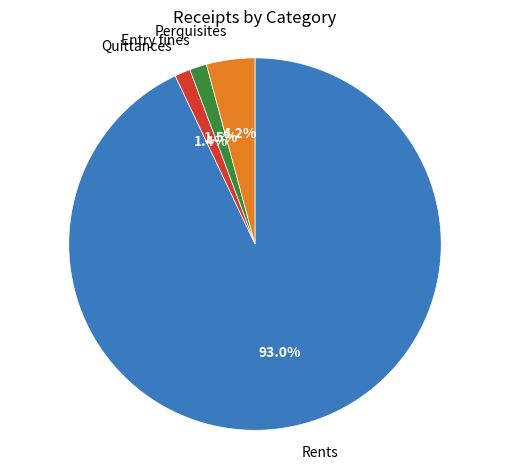

Does any single category account for the majority?

Yes